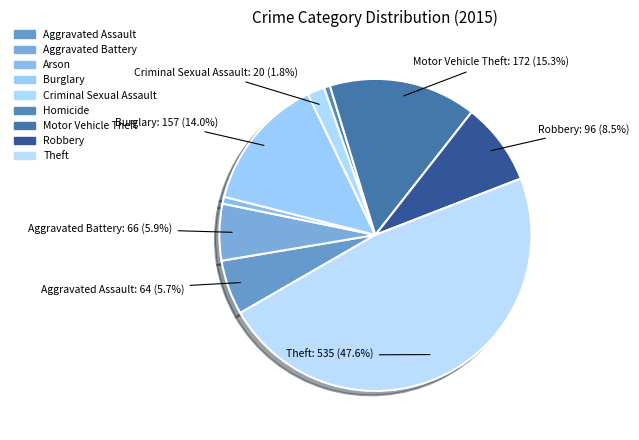

Is Arson the majority of the pie?

No